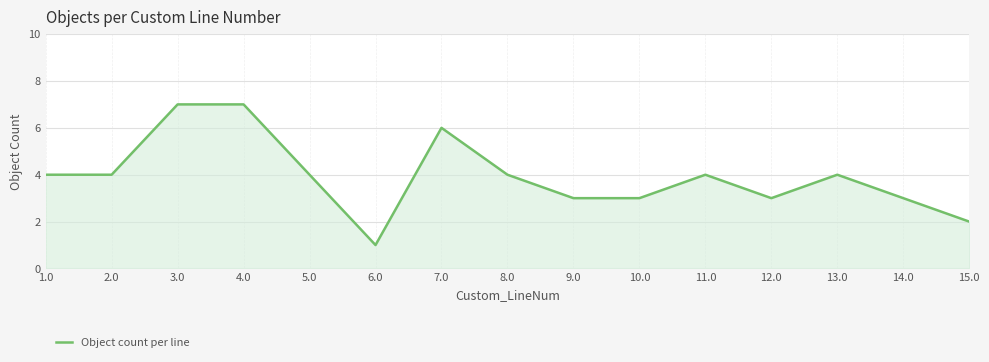

Which label corresponds to the smallest value in the chart?

6.0